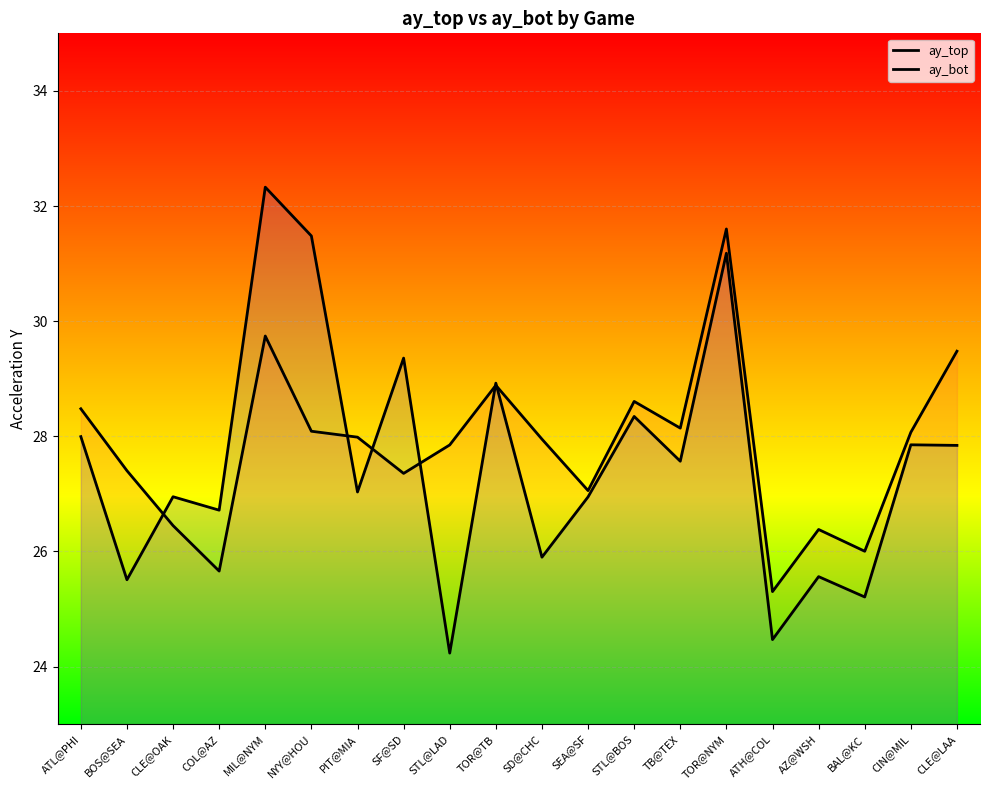

What is the difference between the maximum and minimum values in the ay_bot series?

8.1